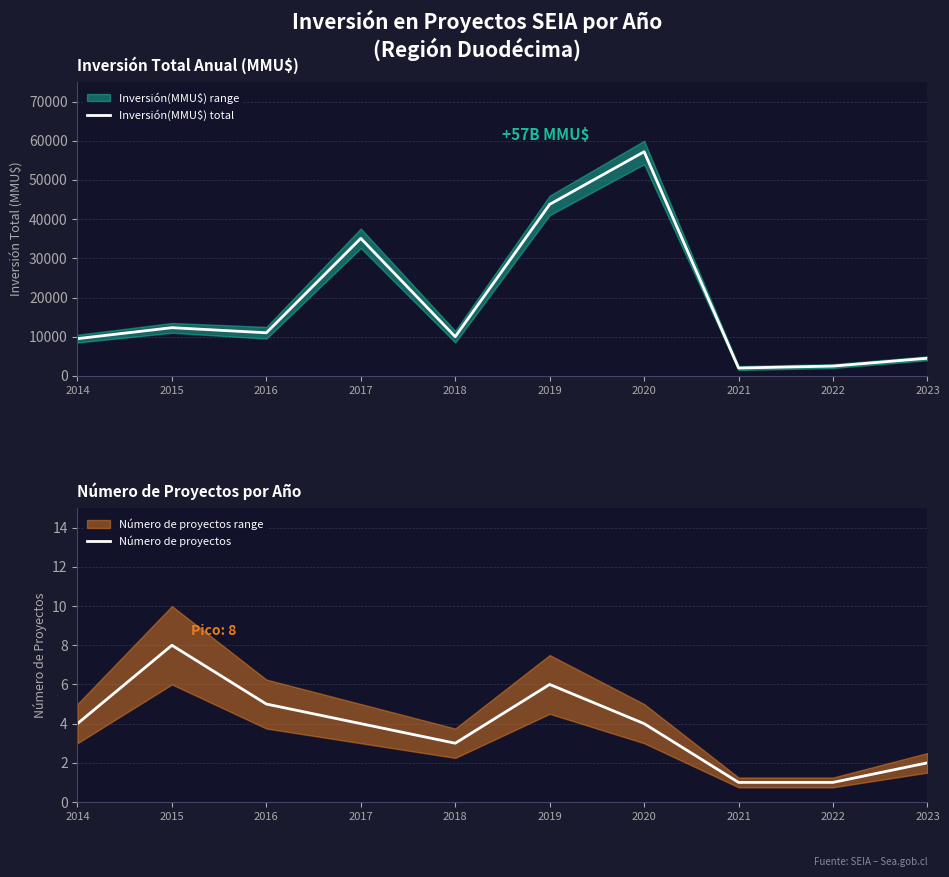

What is the difference between the maximum and minimum values in the Inversión(MMU$) total series?

55200